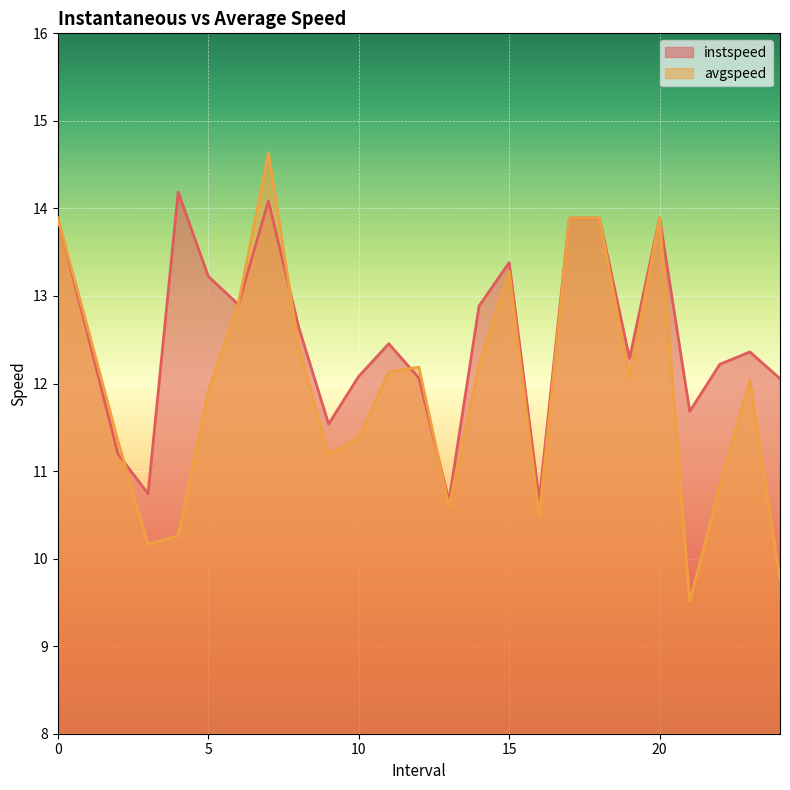

List the series in order of their peak value, lowest first.

instspeed, avgspeed